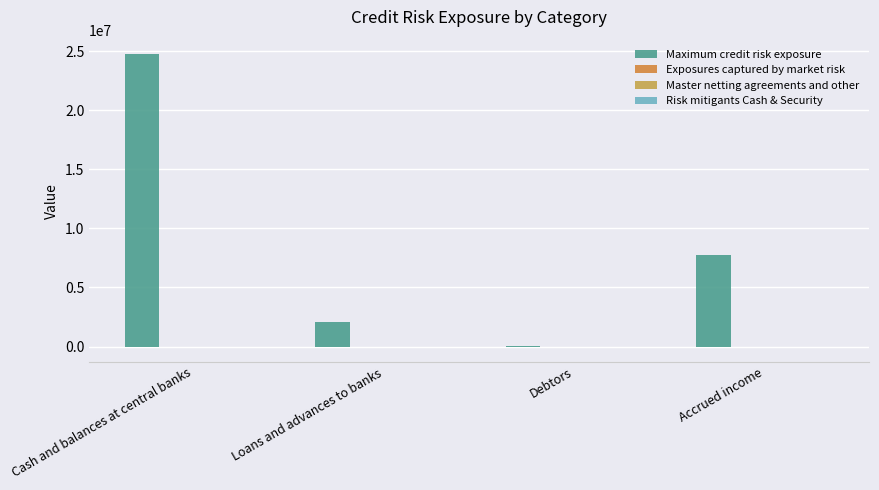

What is the label of the 1st bar from the left?

Cash and balances at central banks